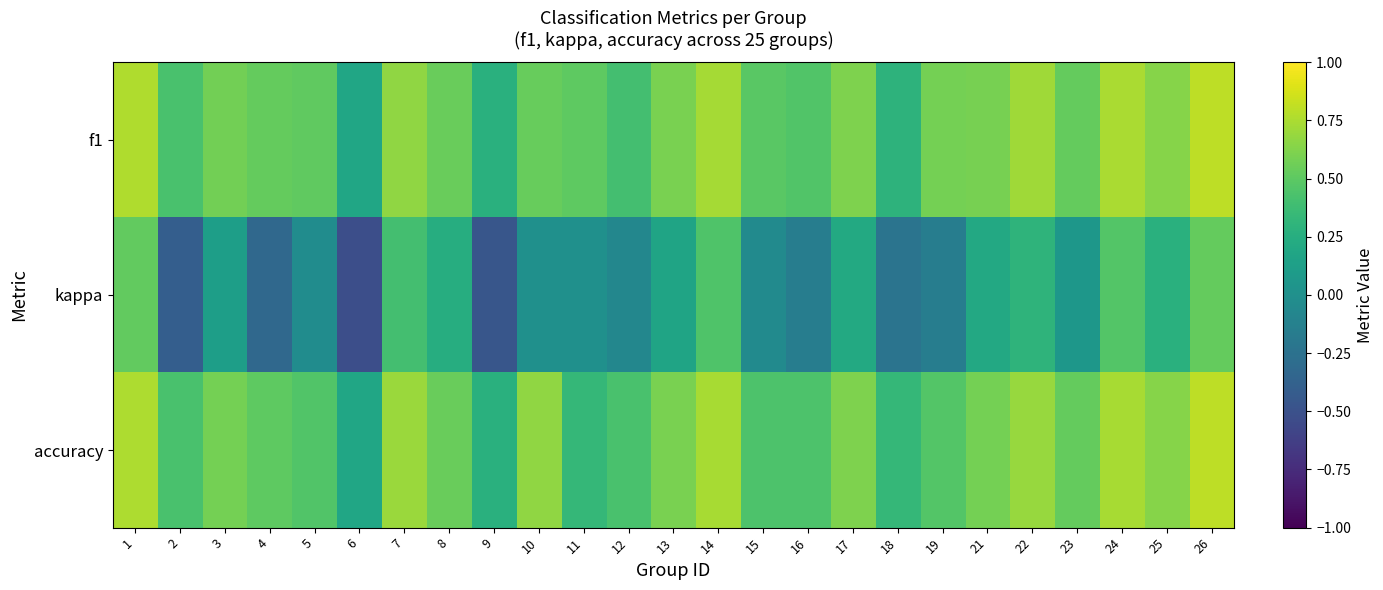

Which series has the widest spread of values?

kappa